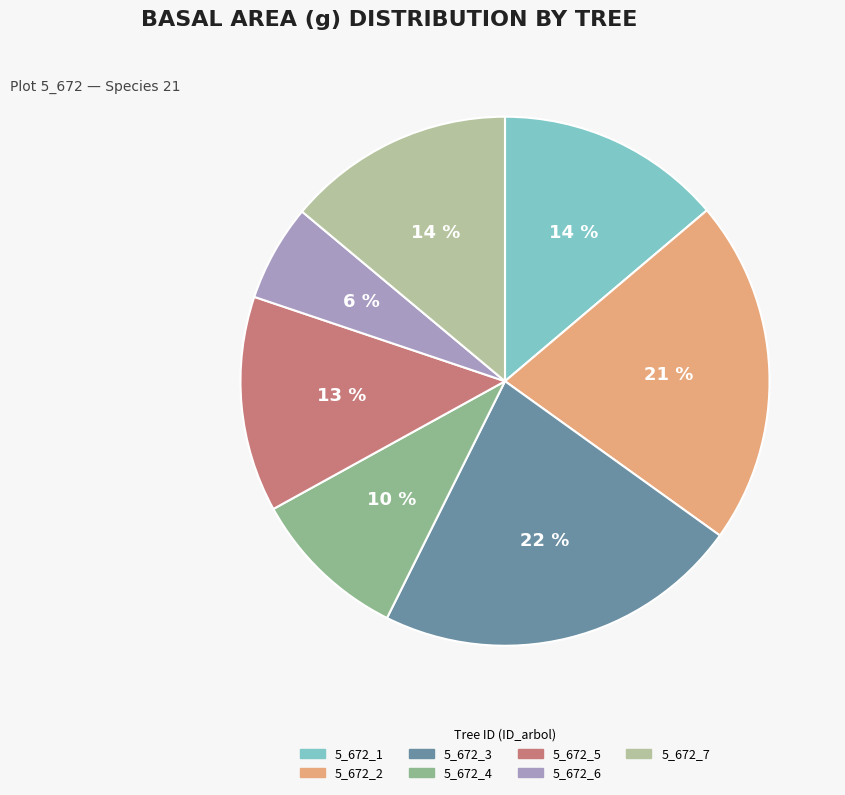

To the nearest percent, what is the difference between the 5_672_6 and 5_672_5 slice percentages?

7%